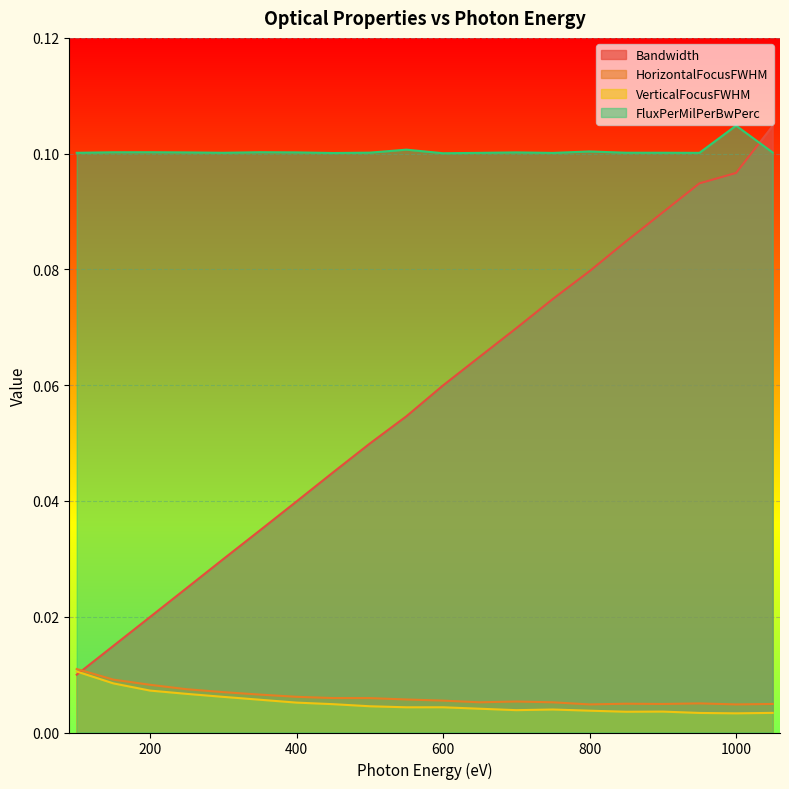

Which series has the widest spread of values?

Bandwidth